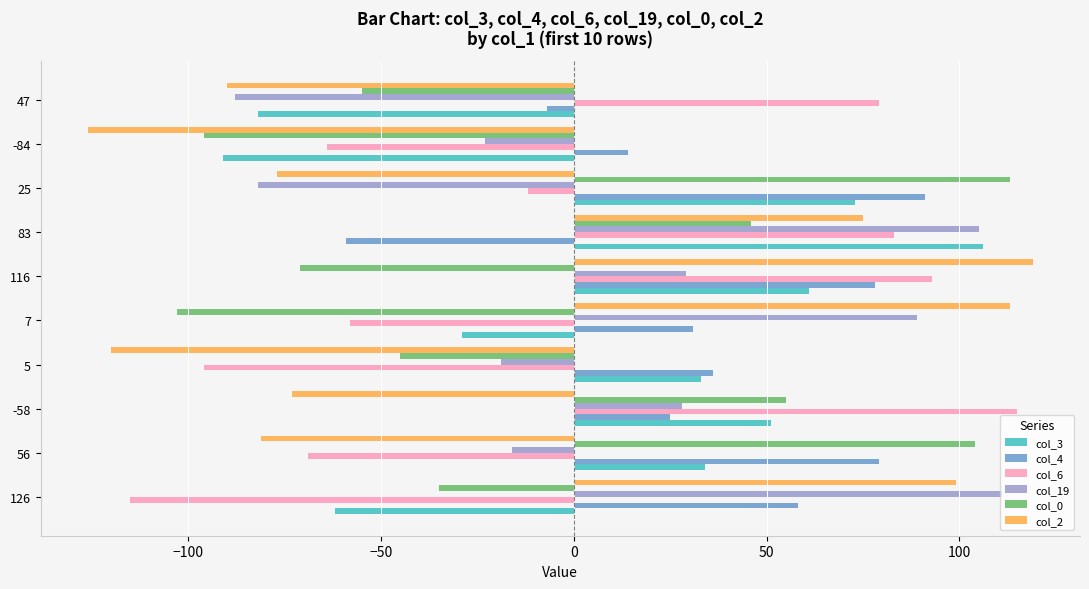

Count the number of data series in this chart.

6